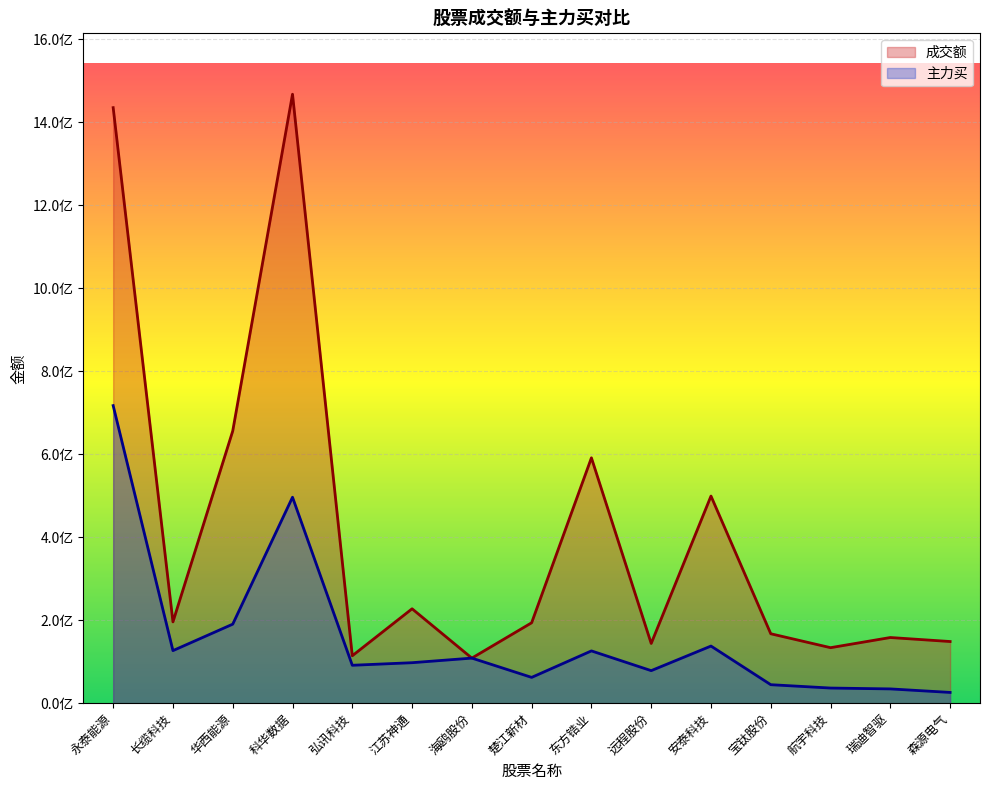

Where is 主力买 nearest to the value 371635443?

科华数据